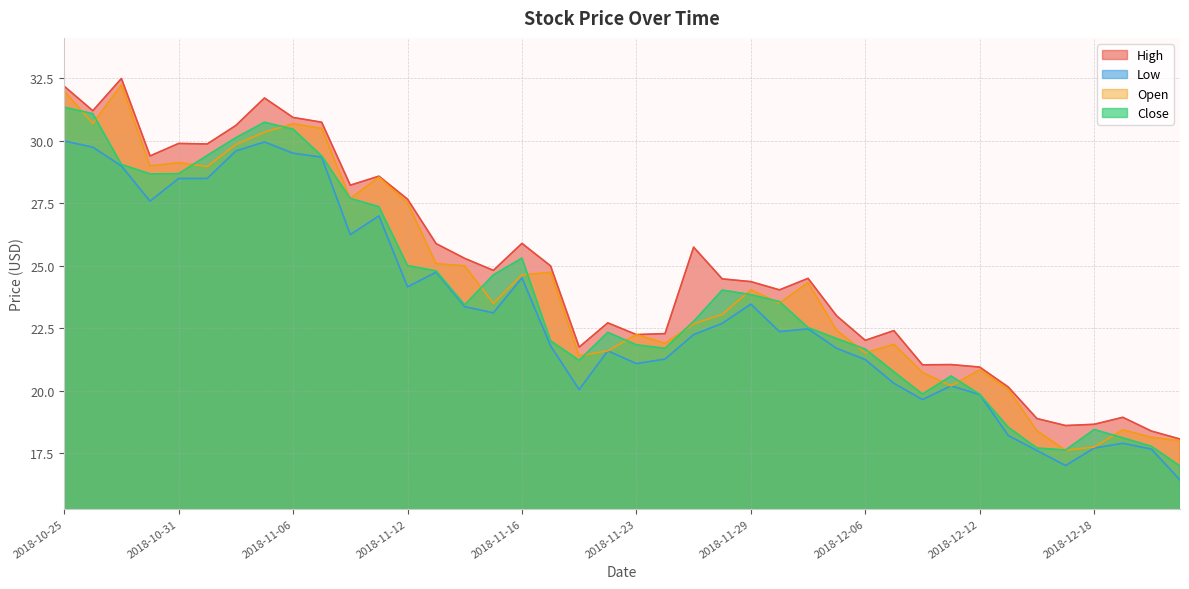

What is the smallest value displayed?

16.4